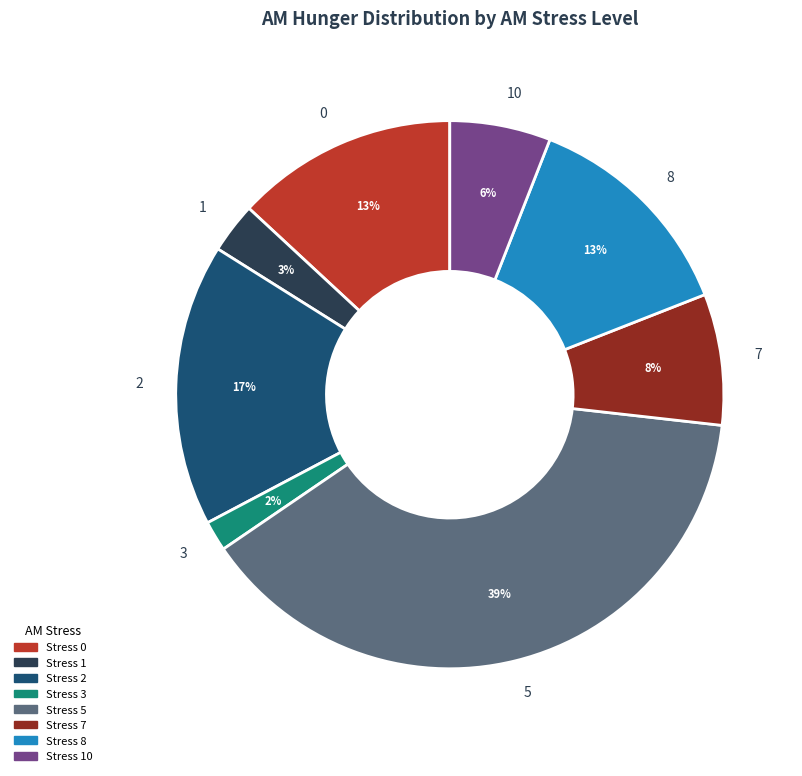

Is 0 the majority of the pie?

No